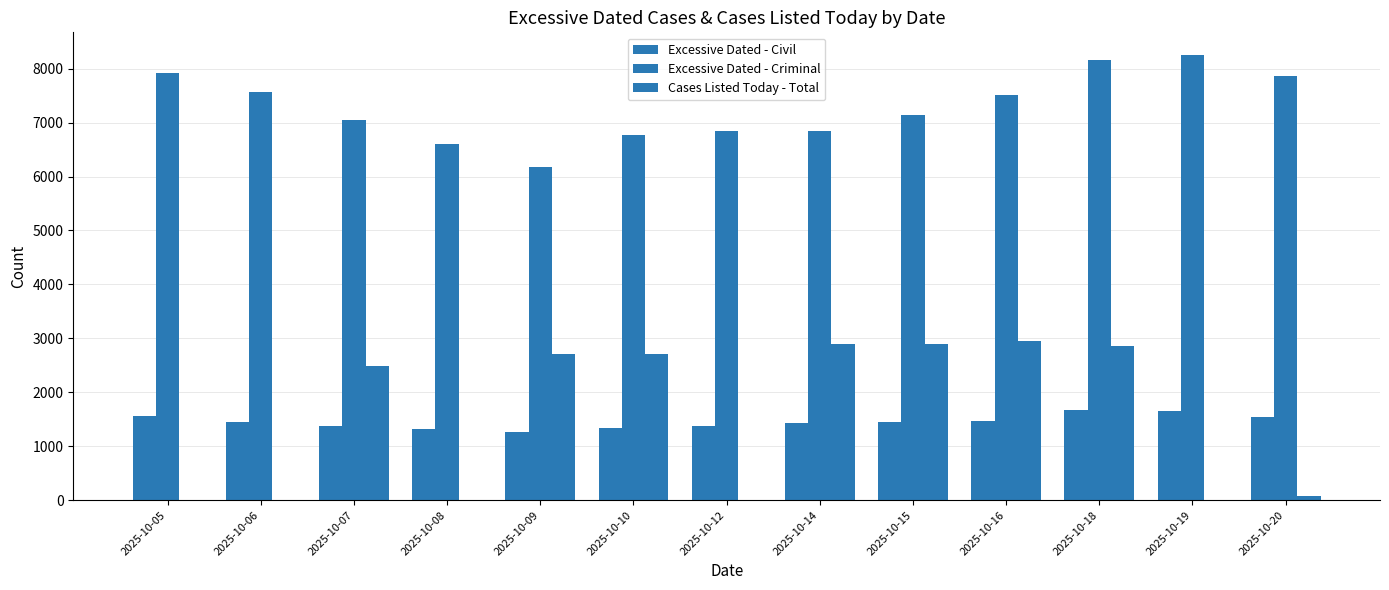

What is the difference between the maximum and second lowest values in the Cases Listed Today - Total series?

2943